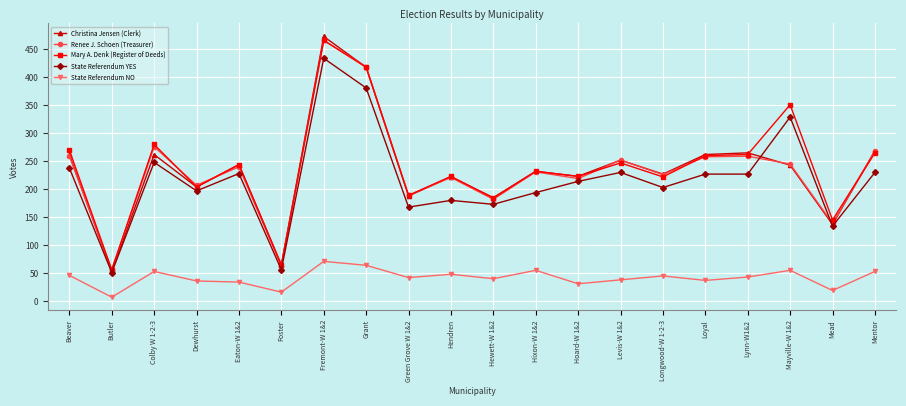

What is the highest value of the Mary A. Denk (Register of Deeds) series?

466